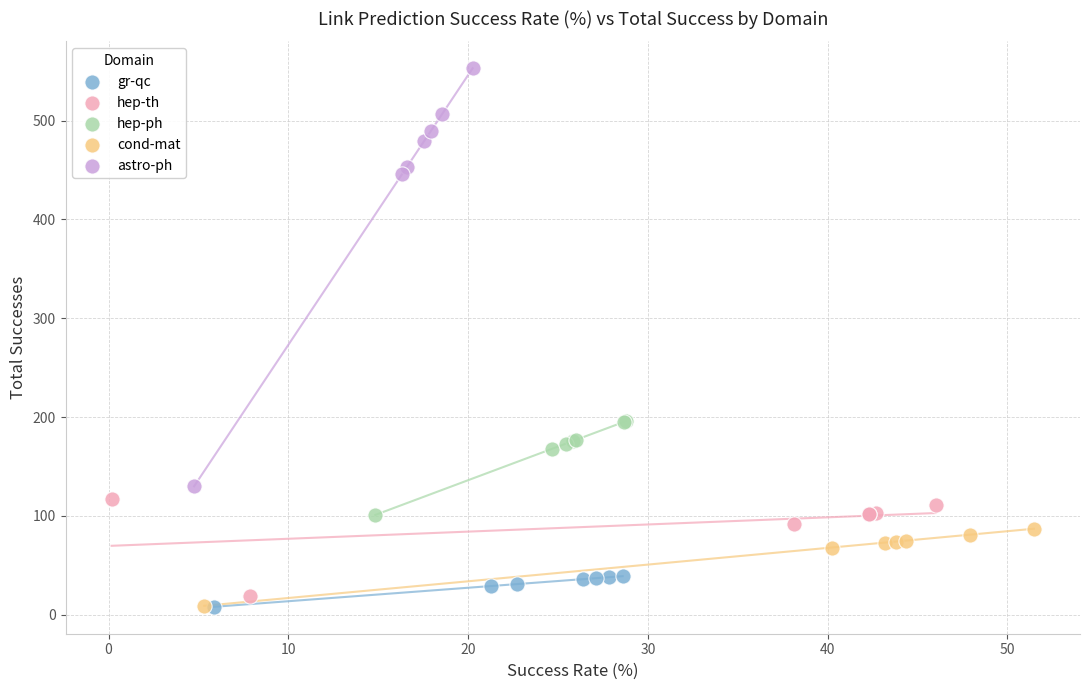

Which series has the widest spread of Y values?

astro-ph